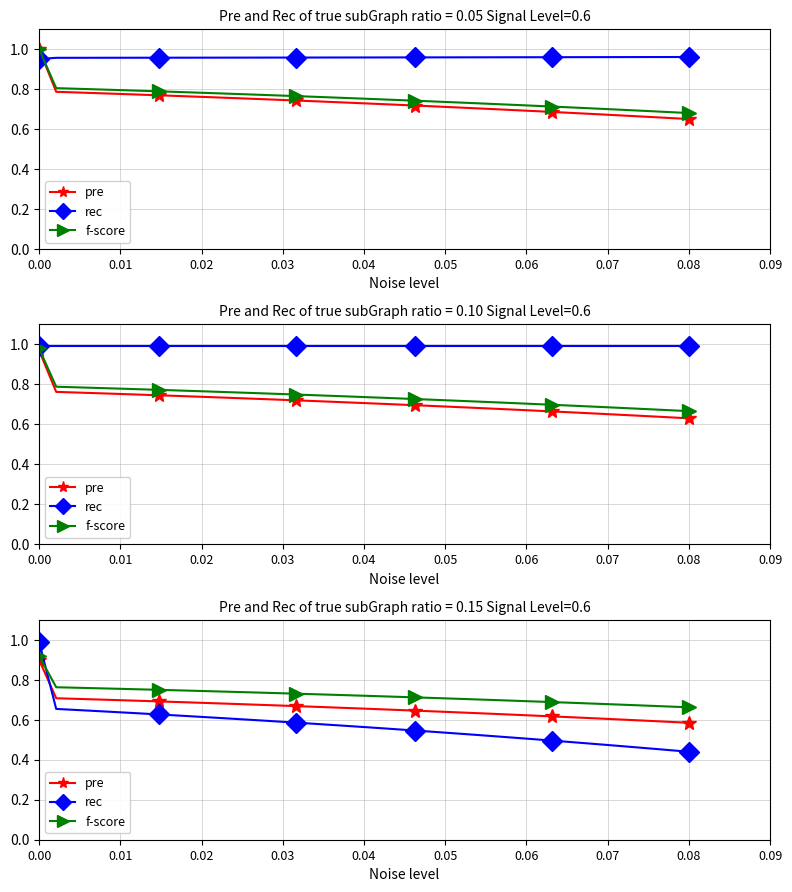

True or false: pre and rec cross at least once.

True